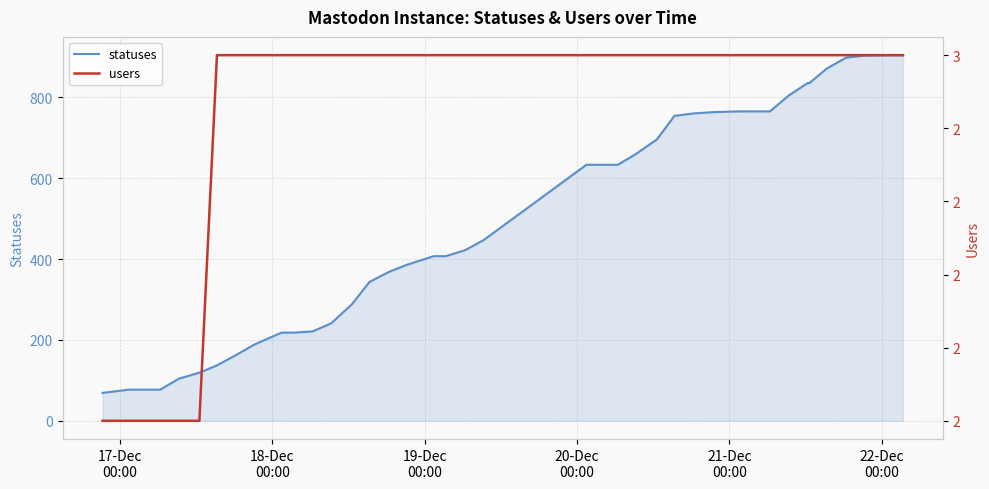

What is the value of the users point at the 34th from the left?

3